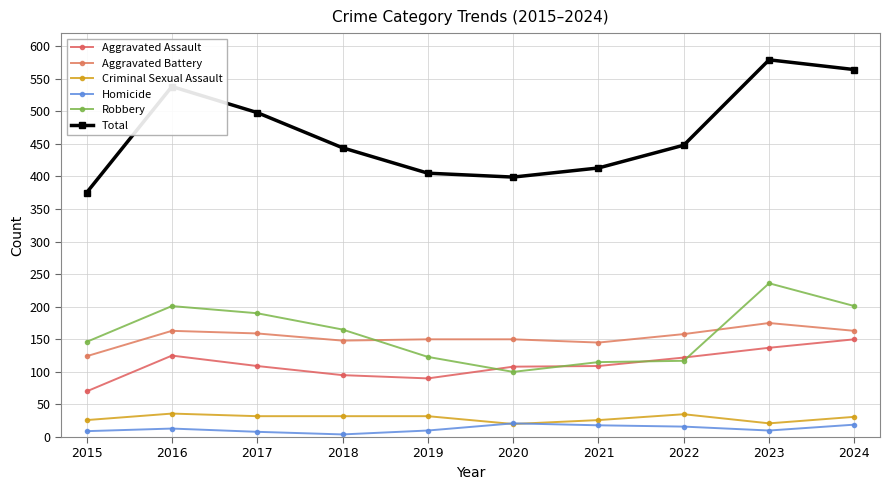

In Robbery, how many points are lower than both neighbors (excluding endpoints)?

1